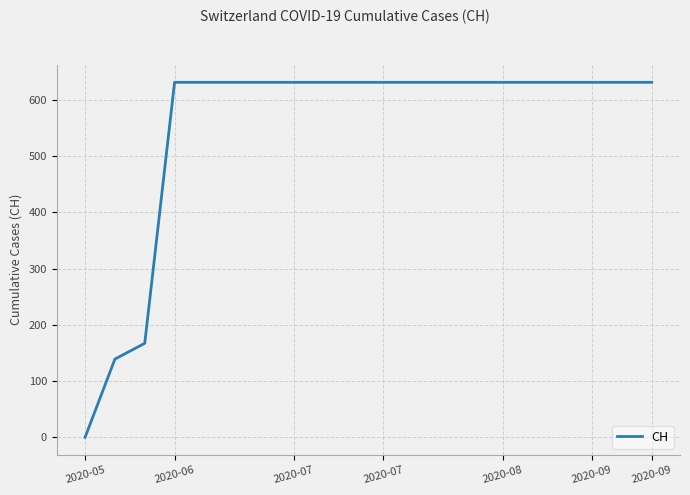

What is the sum of all values?

11033